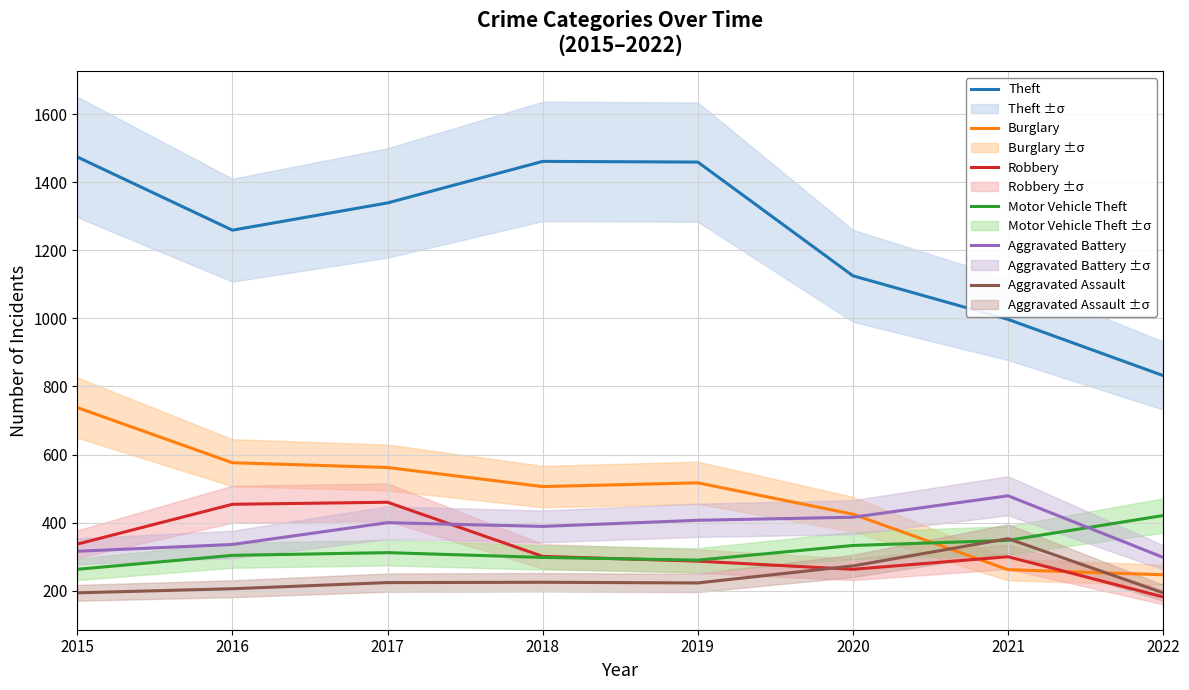

Where does the Motor Vehicle Theft series first go above 312?

2020